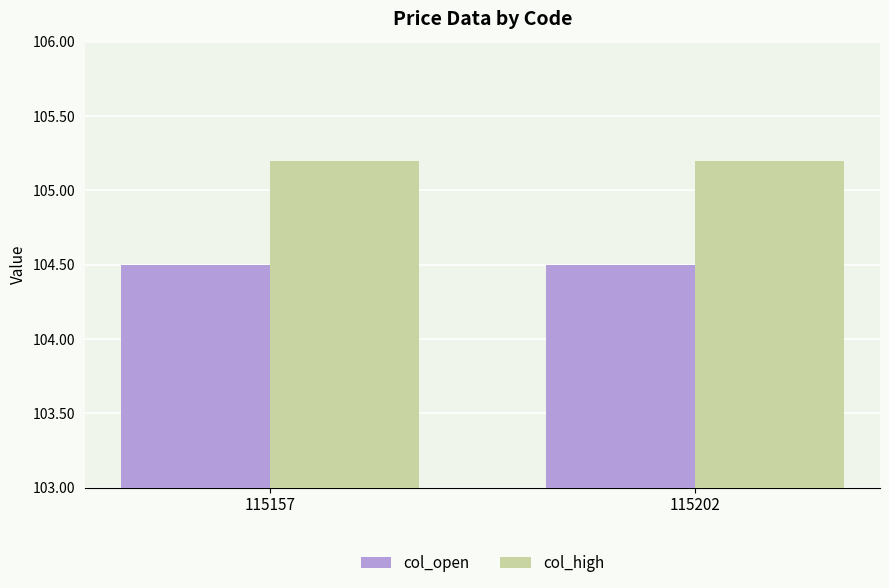

Reading left to right, what are all the values shown in this chart?

col_open: 104.5	104.5
col_high: 105.2	105.2